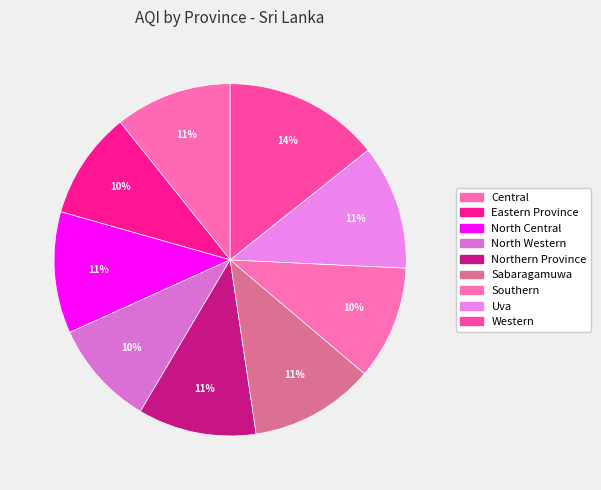

What percentage is NOT represented by Central?

89.3%